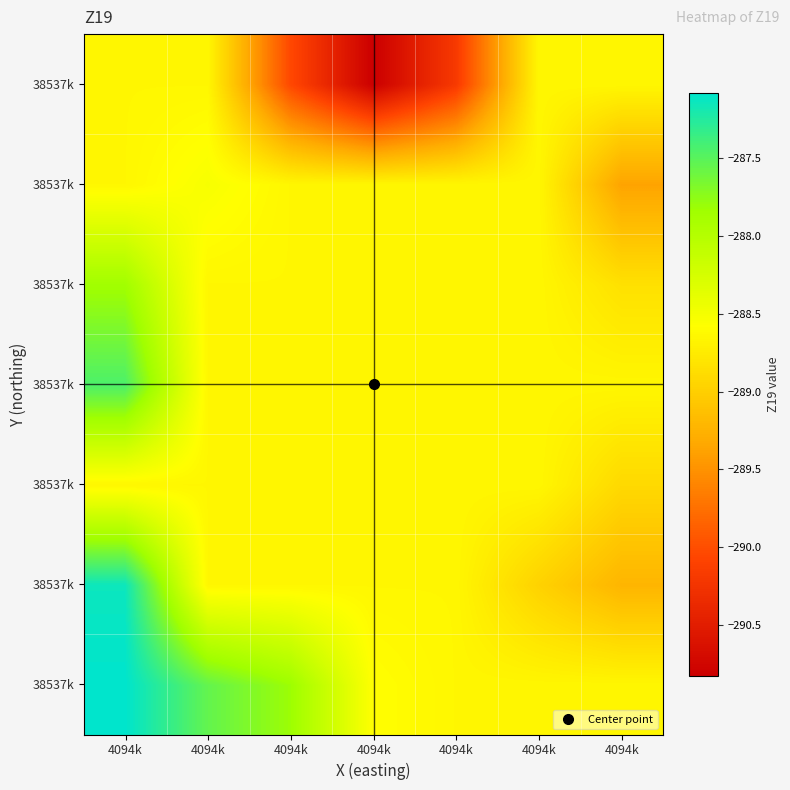

What is the difference between the highest and lowest values at 4094k?

1.6